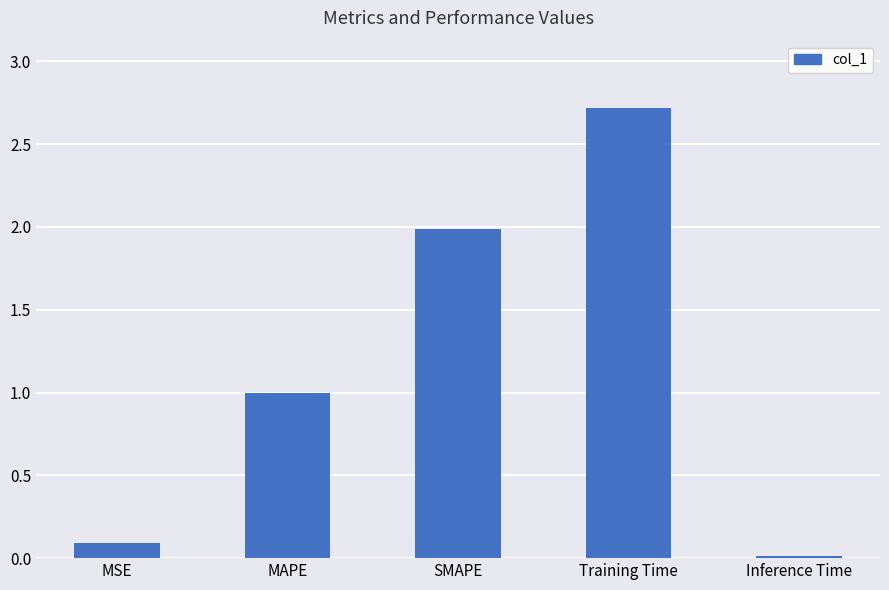

What value does the data have at MAPE?

1.0